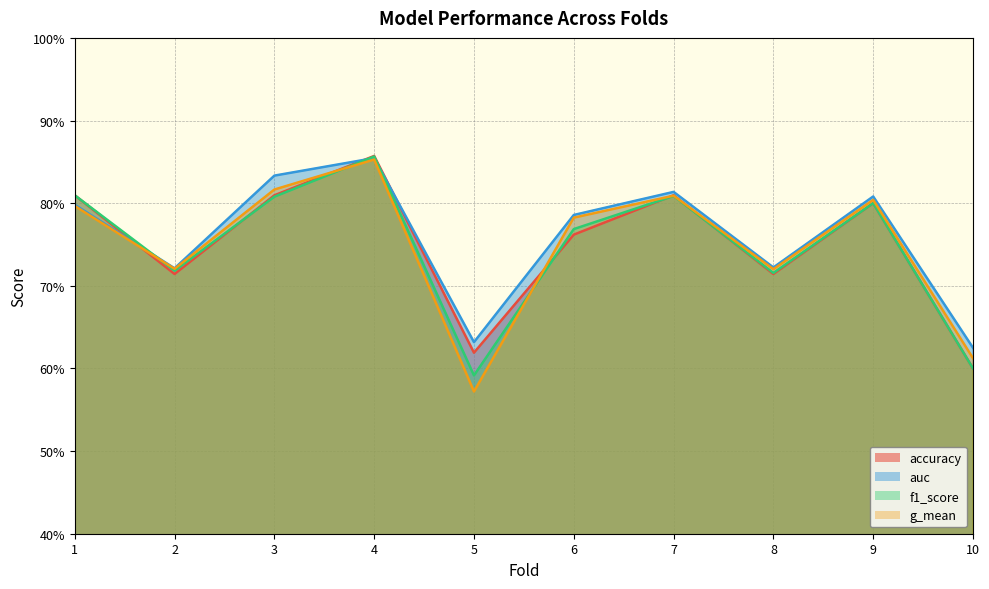

True or false: auc has more than 1 points higher than both neighbors.

True